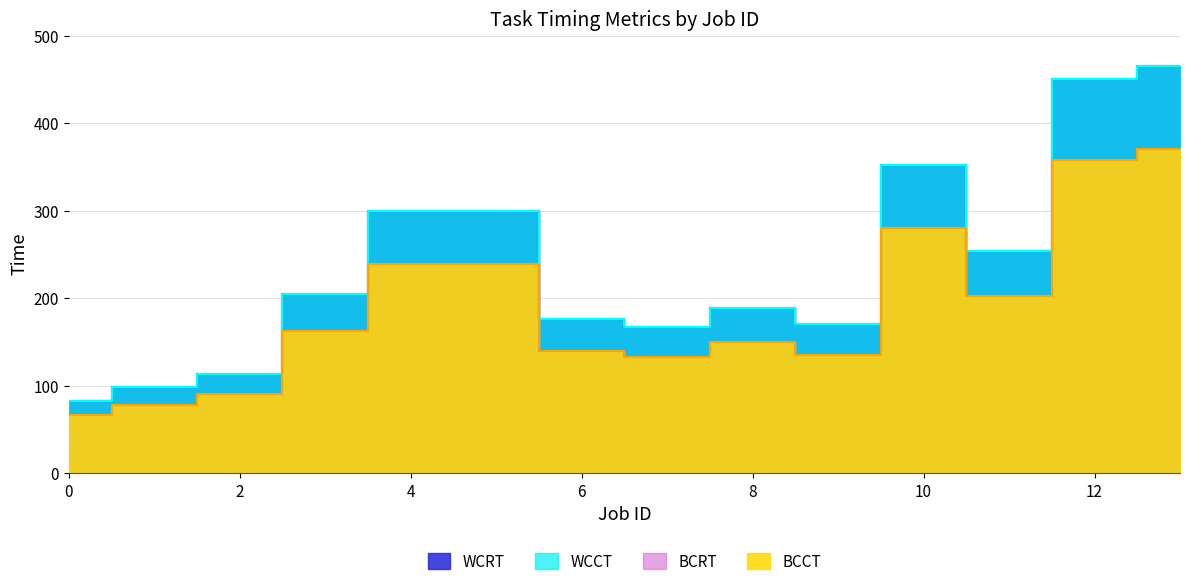

What is the minimum value for BCCT?

66